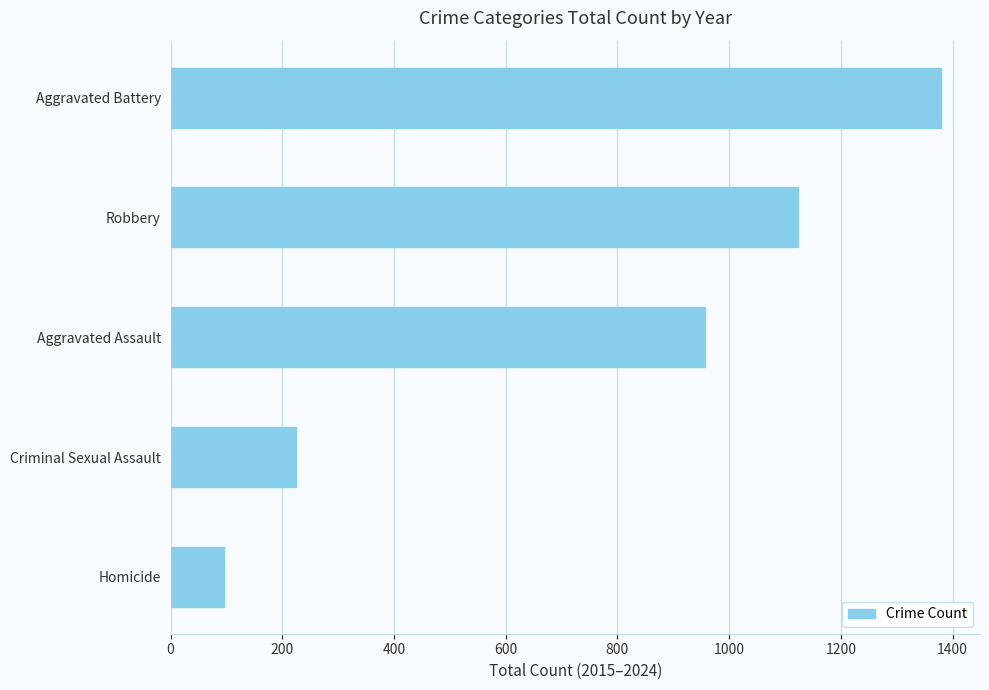

Count the values in the range 224 to 1124.

3